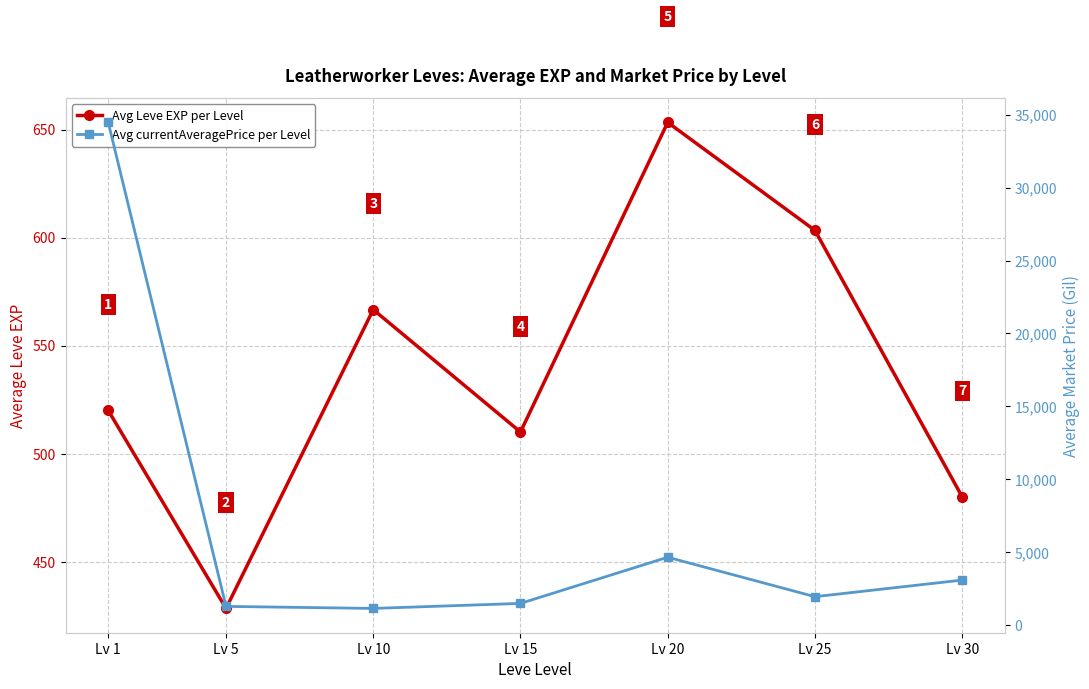

The value of Avg currentAveragePrice per Level at Lv 20 is 4643.6. True or false?

True